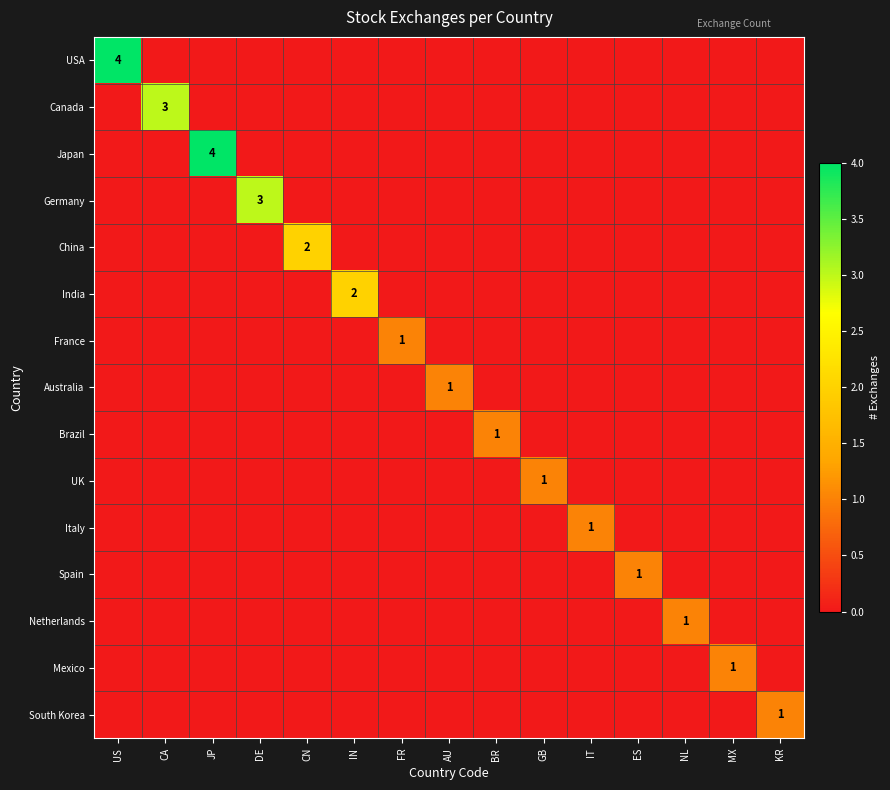

At which category is the sum across all series the highest?

US